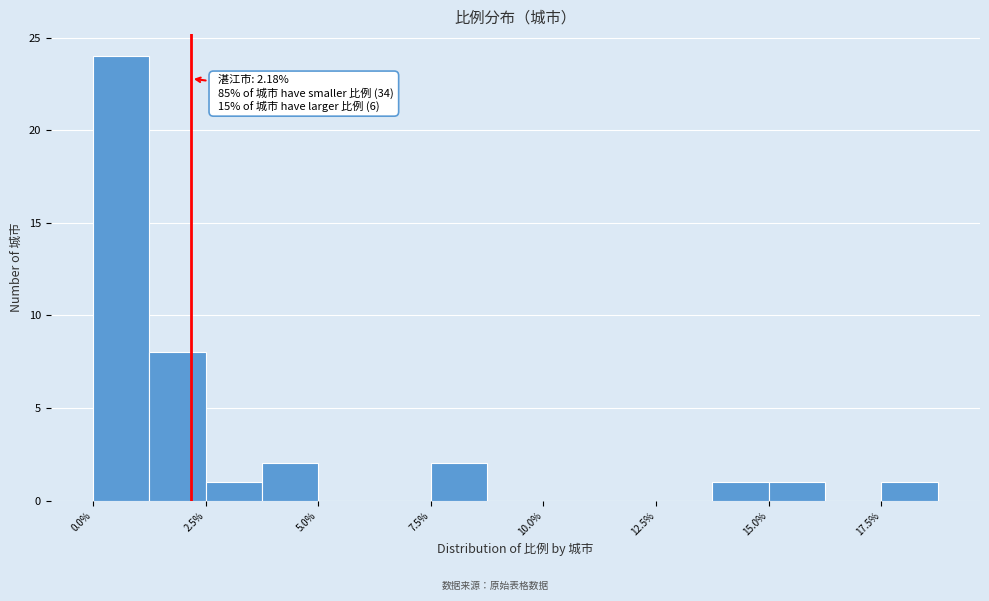

Read against the x-axis, roughly where is the centre of the tallest bar?

0.5